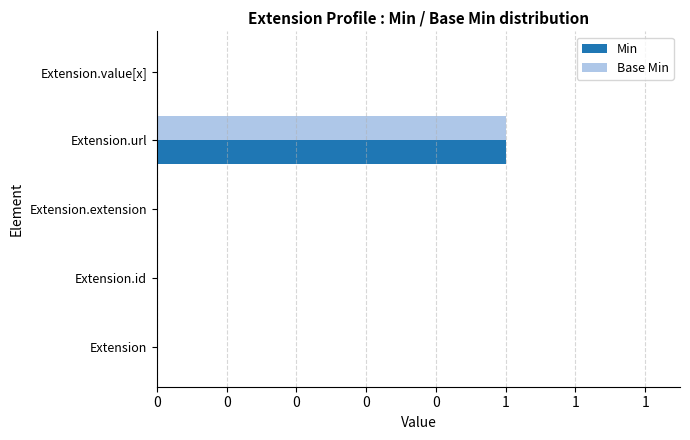

What are all the series names shown in the legend?

Min, Base Min